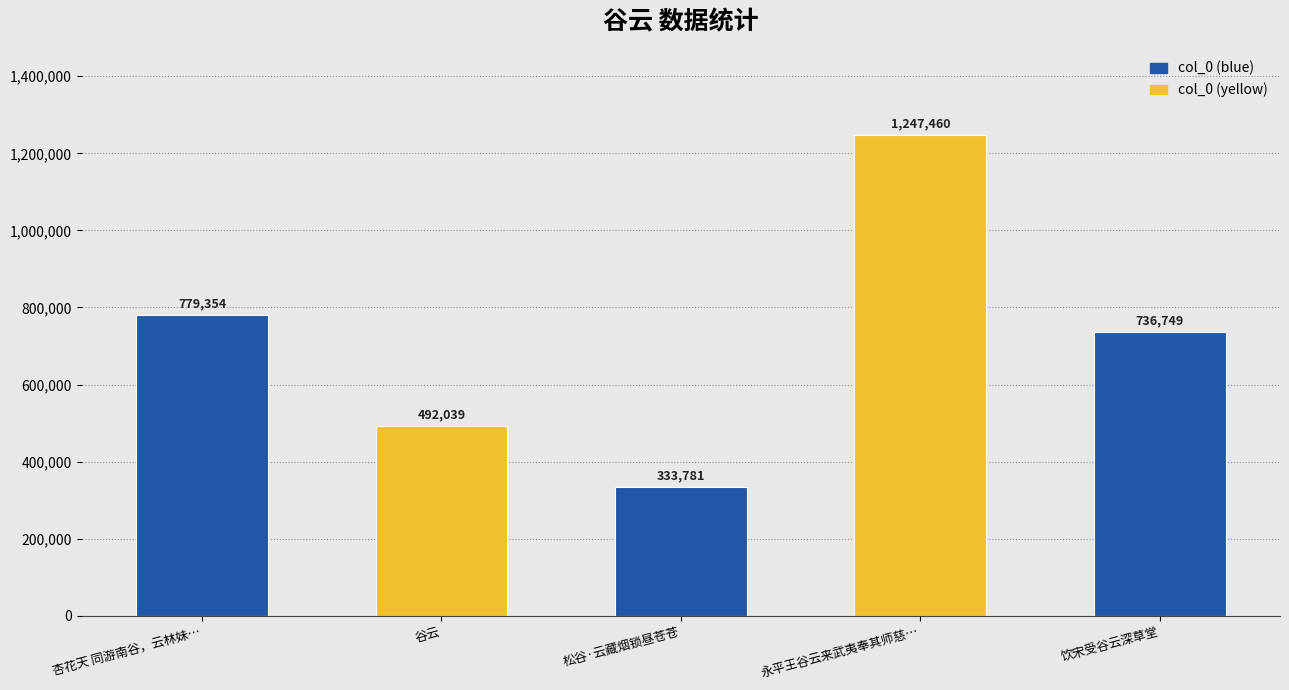

The chart shows a value of 1317642 at 饮宋受谷云深草堂. True or false?

False